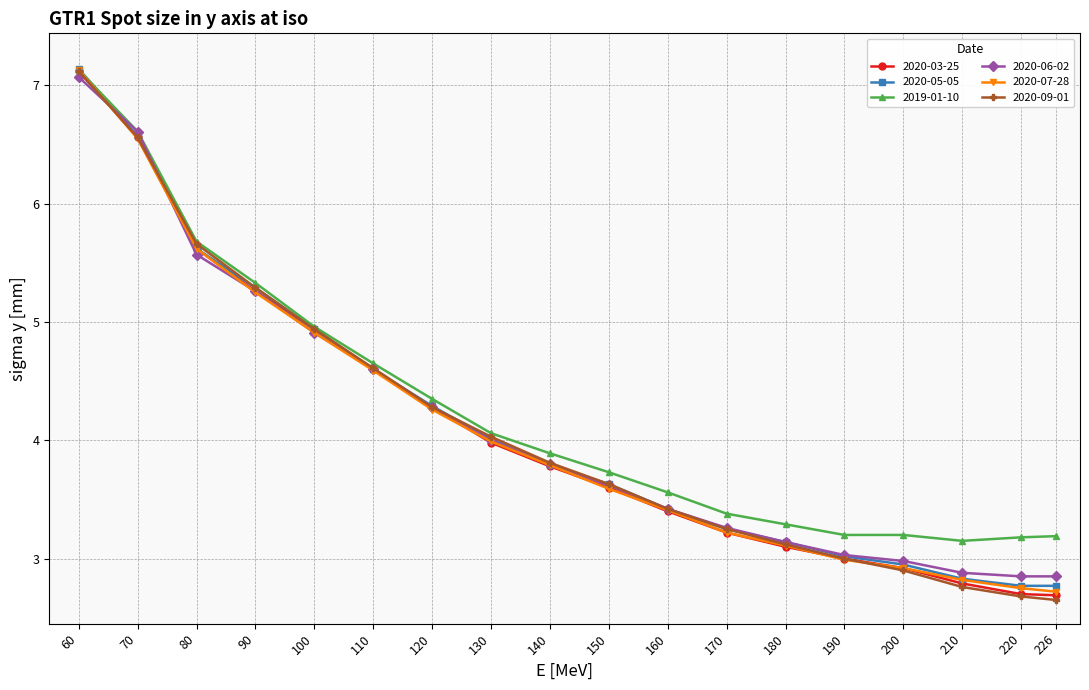

What is the value of the 2019-01-10 point at the 10th from the left?

3.7